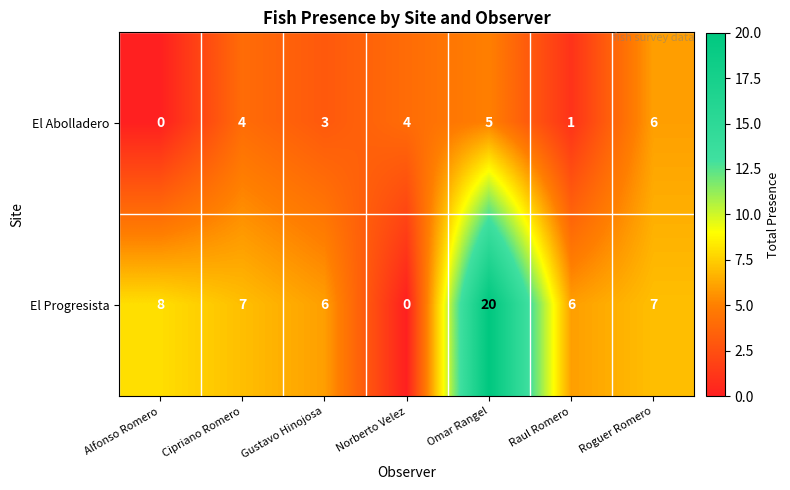

Reading left to right, transcribe all the data shown in this chart.

El Abolladero: 0	4	3	4	5	1	6
El Progresista: 8	7	6	0	20	6	7